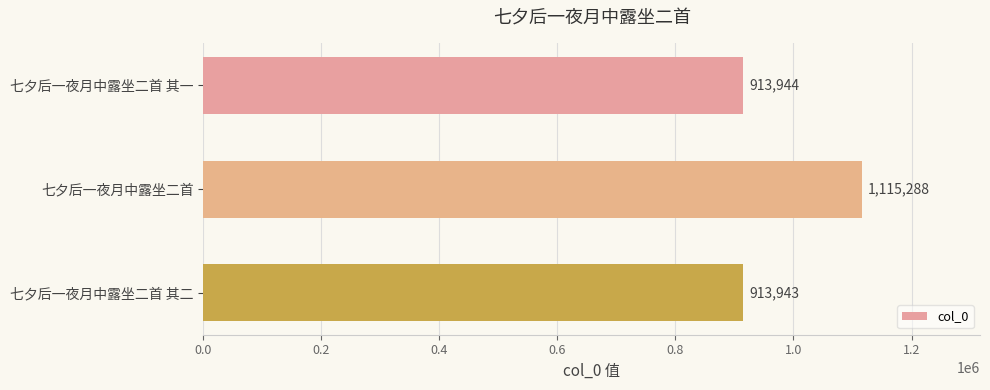

Is it true that the value at 七夕后一夜月中露坐二首 其一 is 913944?

True